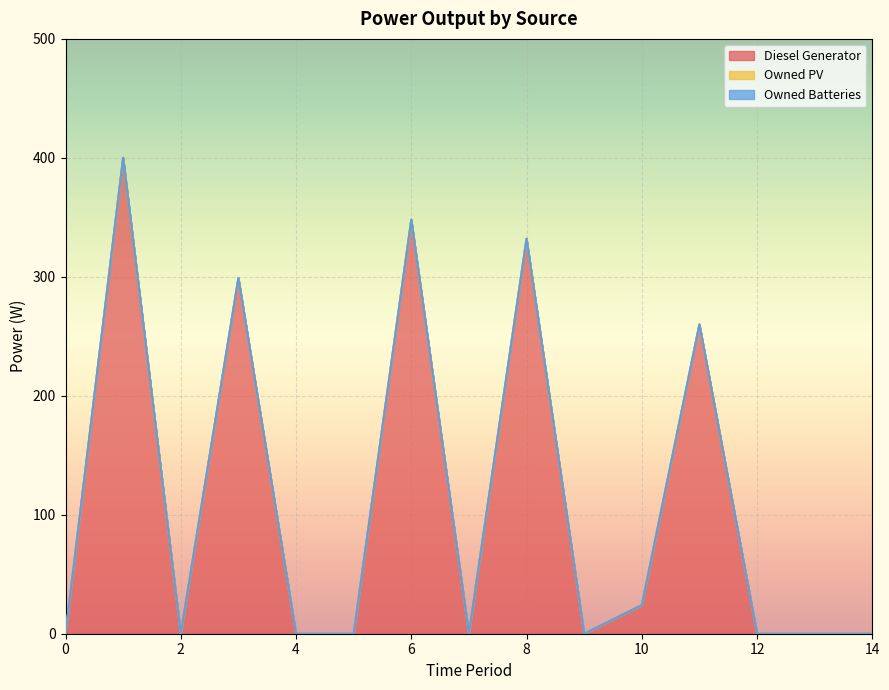

What is the value of the Diesel Generator point at the 4th from the left?

299